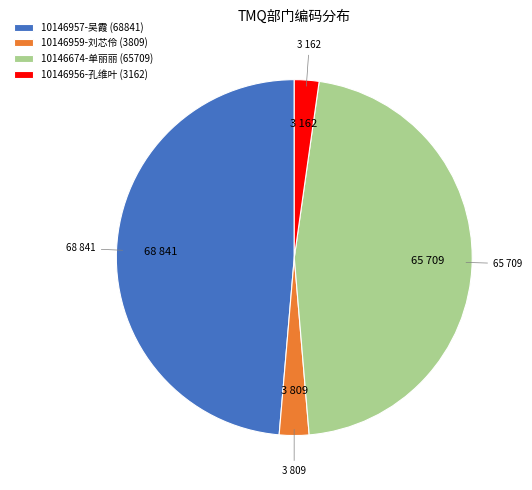

Count the number of slices in the pie.

4